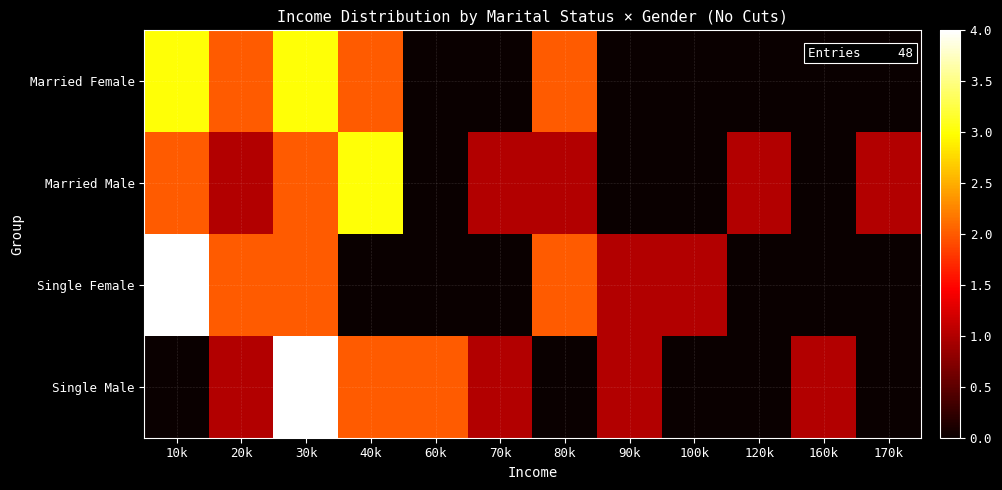

Reading right to left, list all the values displayed in this chart.

Married Female: 170k=0	160k=0	120k=0	100k=0	90k=0	80k=2	70k=0	60k=0	40k=2	30k=3	20k=2	10k=3
Married Male: 170k=1	160k=0	120k=1	100k=0	90k=0	80k=1	70k=1	60k=0	40k=3	30k=2	20k=1	10k=2
Single Female: 170k=0	160k=0	120k=0	100k=1	90k=1	80k=2	70k=0	60k=0	40k=0	30k=2	20k=2	10k=4
Single Male: 170k=0	160k=1	120k=0	100k=0	90k=1	80k=0	70k=1	60k=2	40k=2	30k=4	20k=1	10k=0